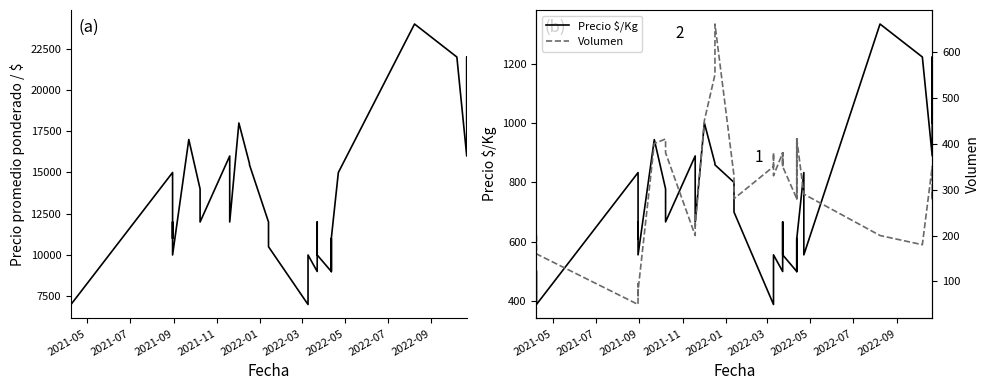

Is the value of Precio $/Kg at 20 greater than the value of Volumen at 2021-07?

Yes